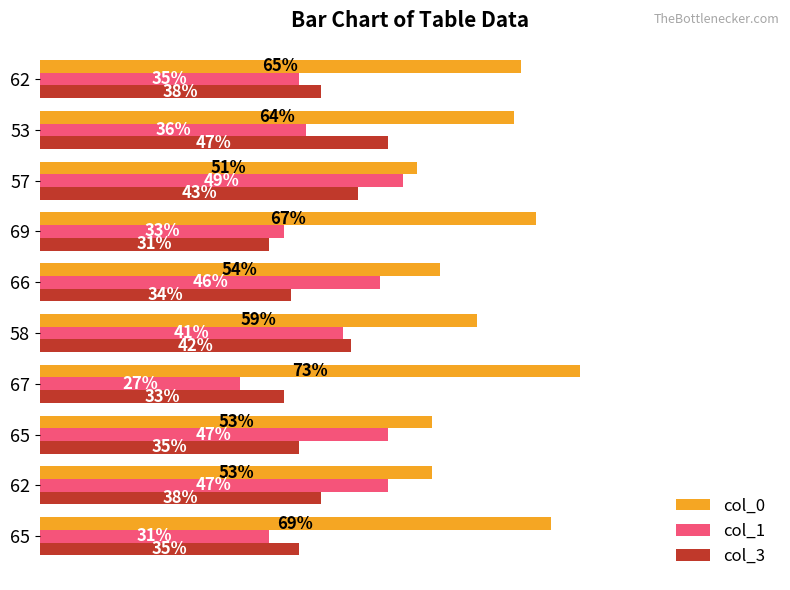

What are all the series names shown in the legend?

col_0, col_1, col_3